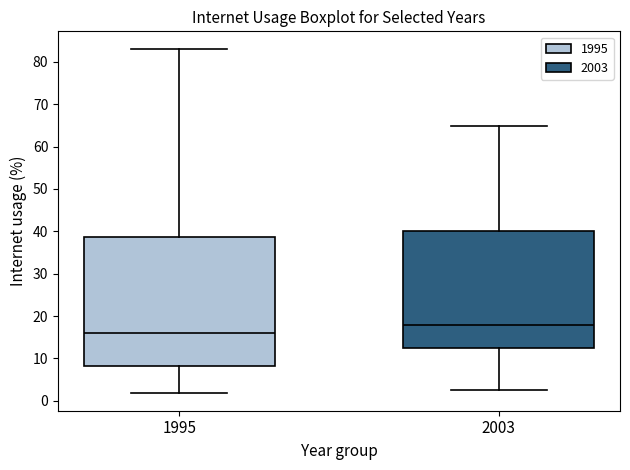

Which box has the lowest median line?

1995